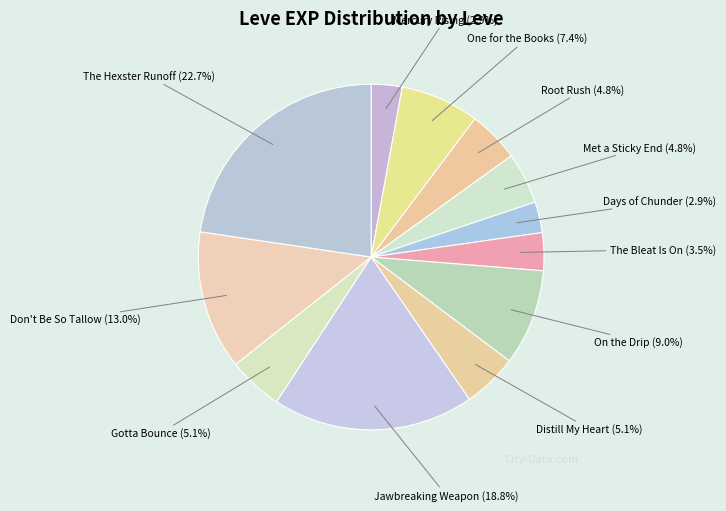

Rank the categories by value from lowest to highest.

Mercury Rising (1), Days of Chunder (3), The Bleat Is On (1), Root Rush (1), Met a Sticky End (1), Distill My Heart (1), Gotta Bounce (1), One for the Books (1), On the Drip (3), Don't Be So Tallow (1), Jawbreaking Weapon (1), The Hexster Runoff (1)